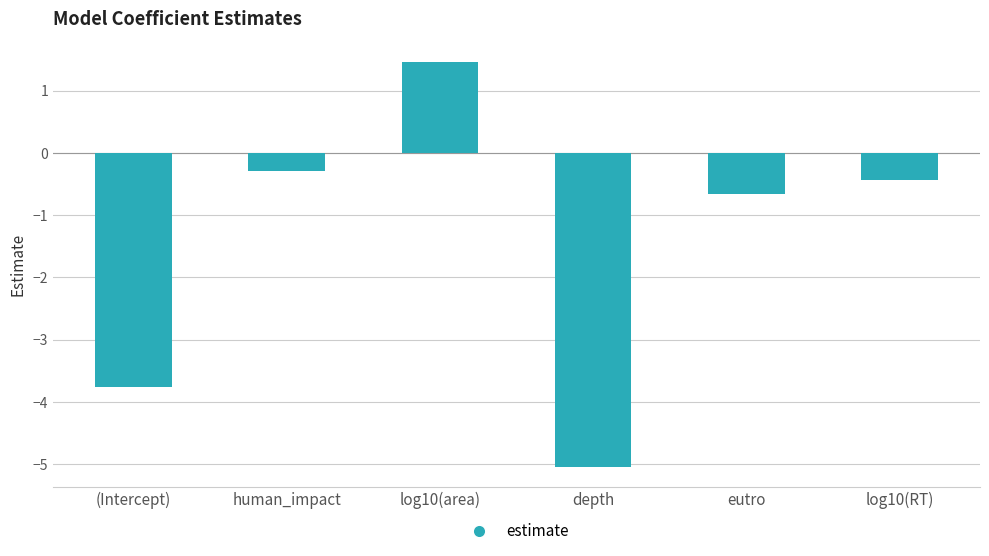

What is the value of the 2nd bar from the left?

-0.3